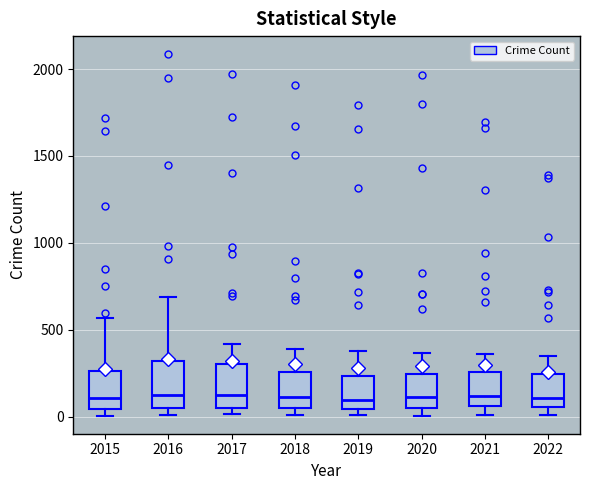

Reading left to right, read every box against the y-axis: the position of its median line, the range the box covers, and the ends of its whiskers. The values are not printed on the chart, so give them approximately, as read against the axis.

2015: median 100, box 50 to 250, whiskers 0 to 550
2016: median 150, box 50 to 300, whiskers 0 to 700
2017: median 100, box 50 to 300, whiskers 0 to 400
2018: median 100, box 50 to 250, whiskers 0 to 400
2019: median 100, box 50 to 250, whiskers 0 to 400
2020: median 100, box 50 to 250, whiskers 0 to 350
2021: median 100, box 50 to 250, whiskers 0 to 350
2022: median 100, box 50 to 250, whiskers 0 to 350